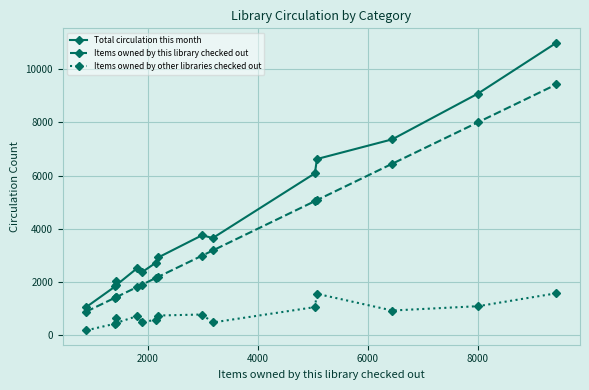

Is this an area chart (filled region under the line)?

No